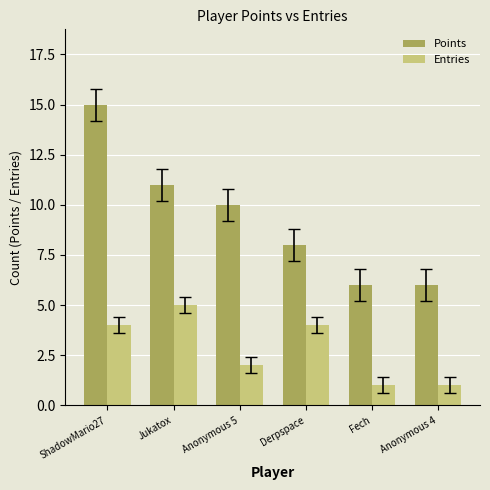

At which category is the sum across all series the highest?

ShadowMario27